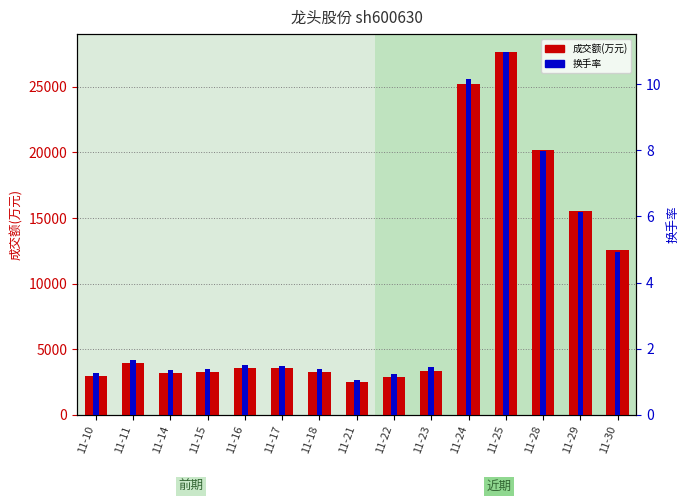

Is the value of 成交额(万元) at 11-29 greater than the value of 换手率 at 11-30?

Yes